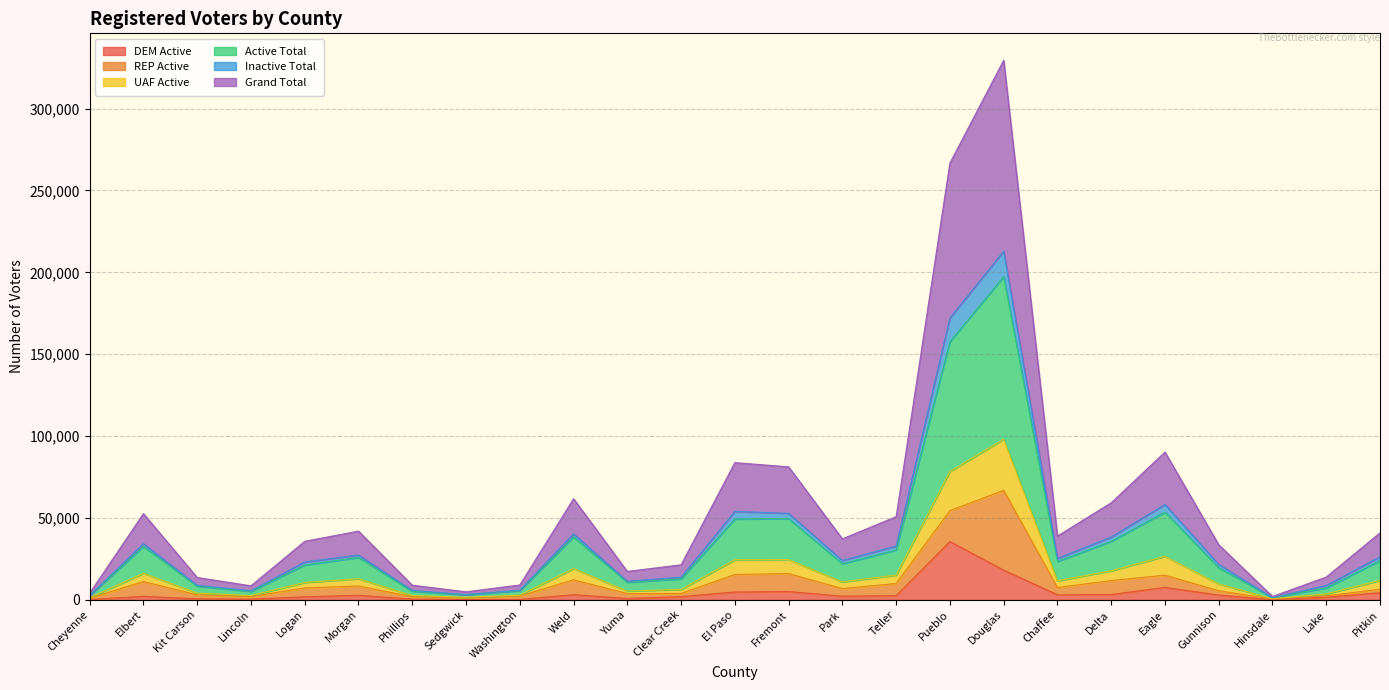

At which category is the sum across all series the highest?

Douglas